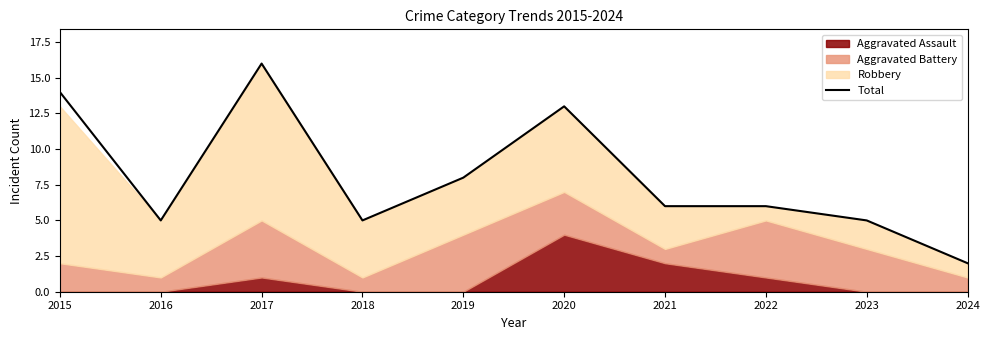

The chart shows a value of 1 at 2024. True or false?

False